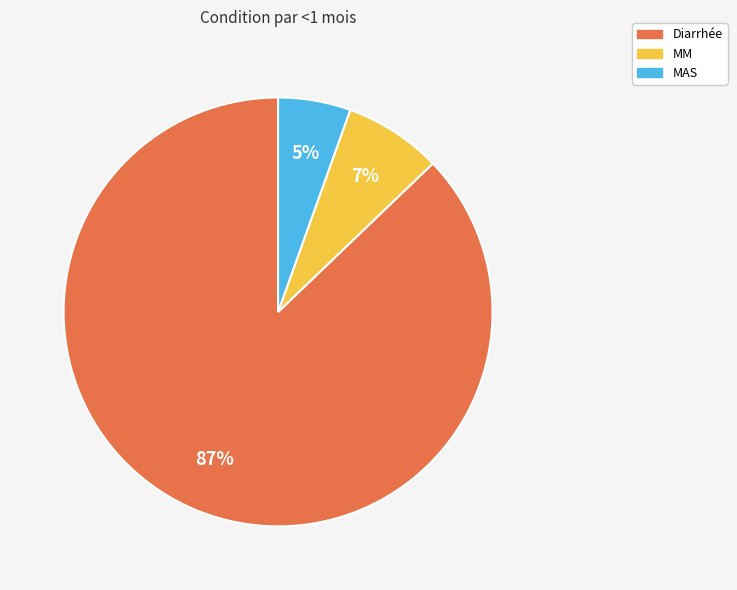

Combined, do MM and Diarrhée account for over 50%?

Yes